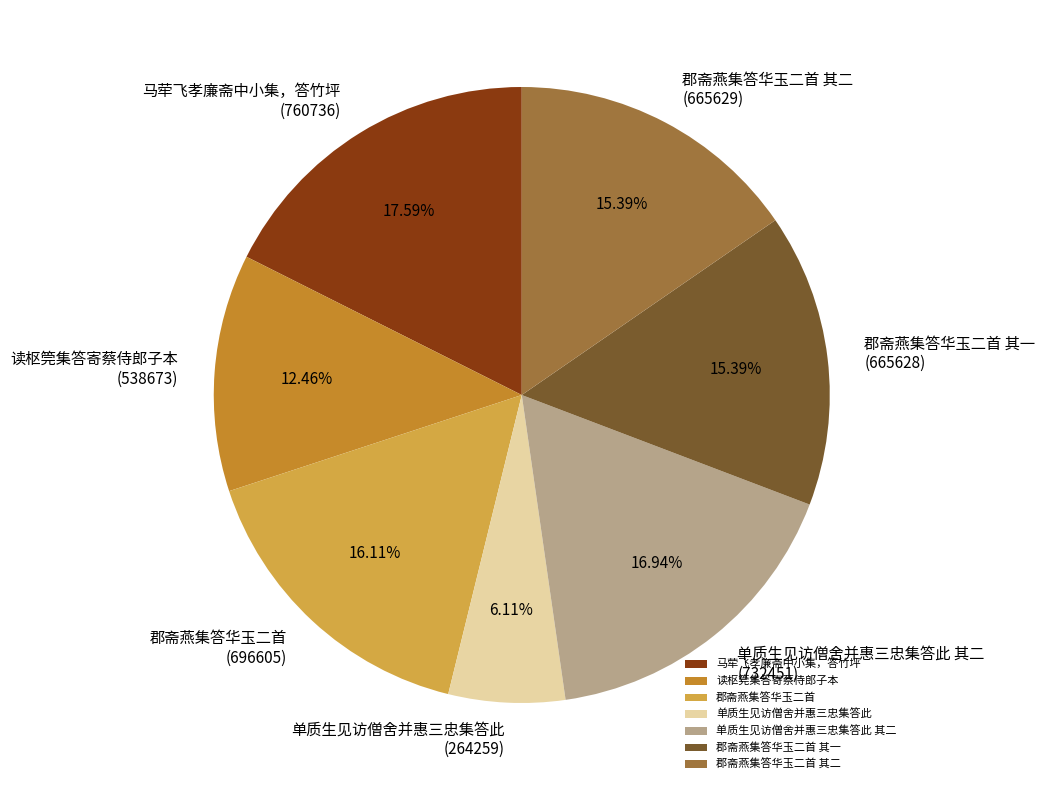

Approximately how many times larger is the value at 单质生见访僧舍并惠三忠集答此 其二 compared to 读枢筦集答寄蔡侍郎子本?

1.4